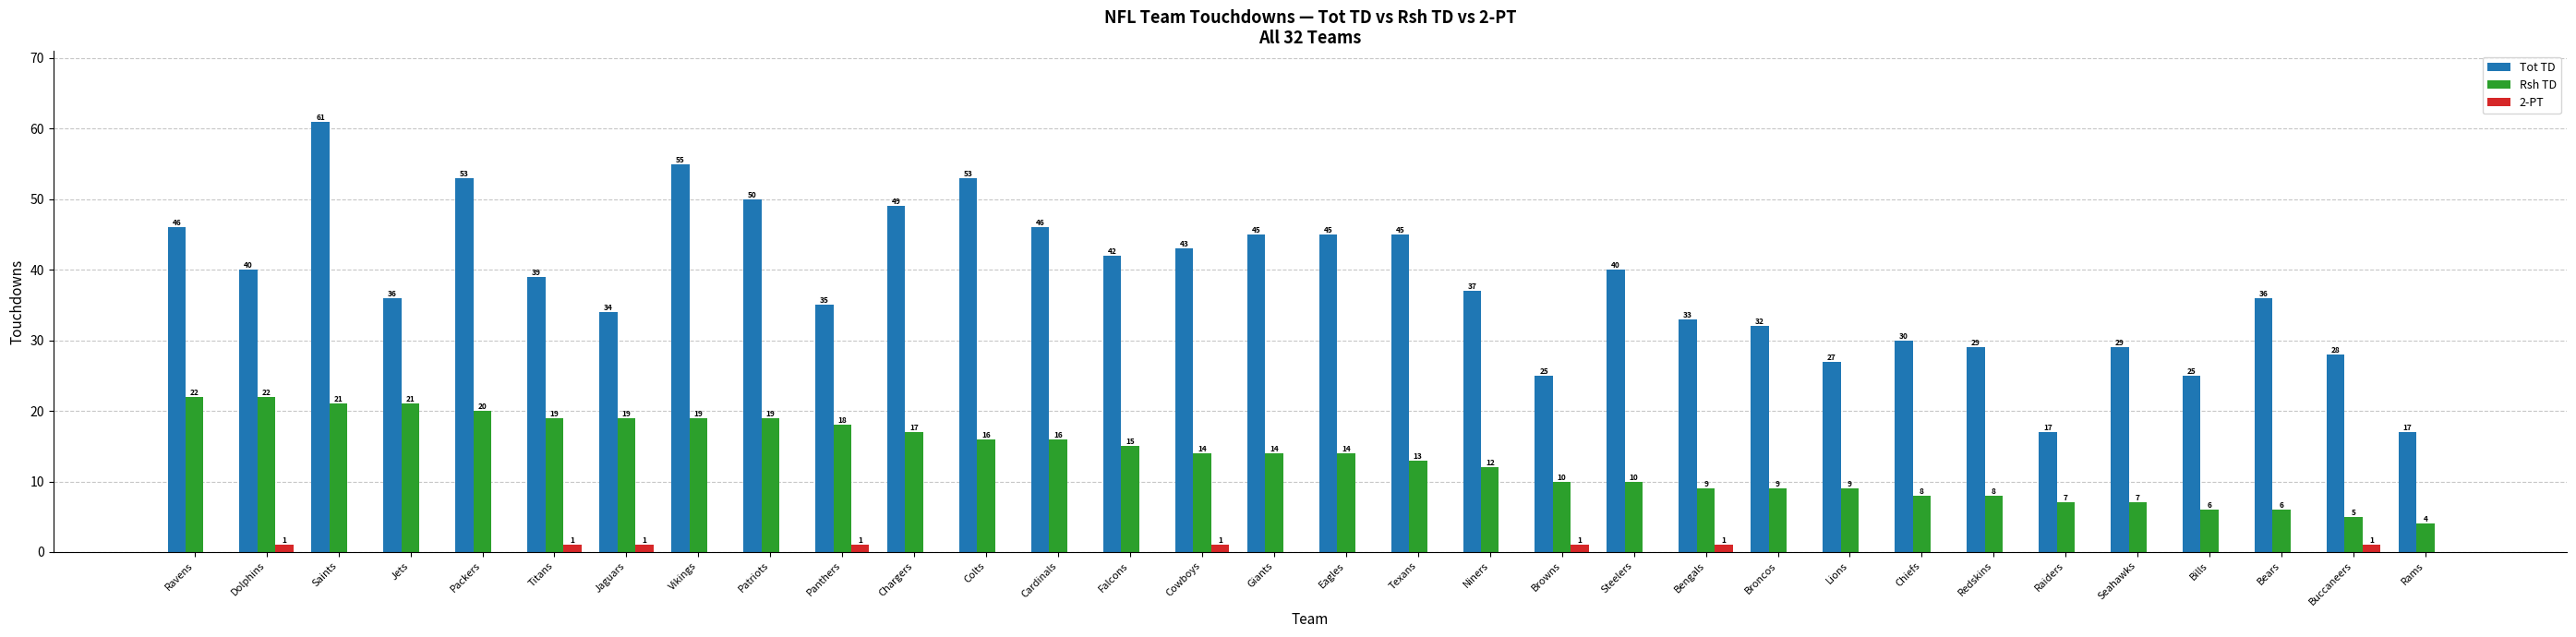

Which label corresponds to the largest value in the chart?

Saints